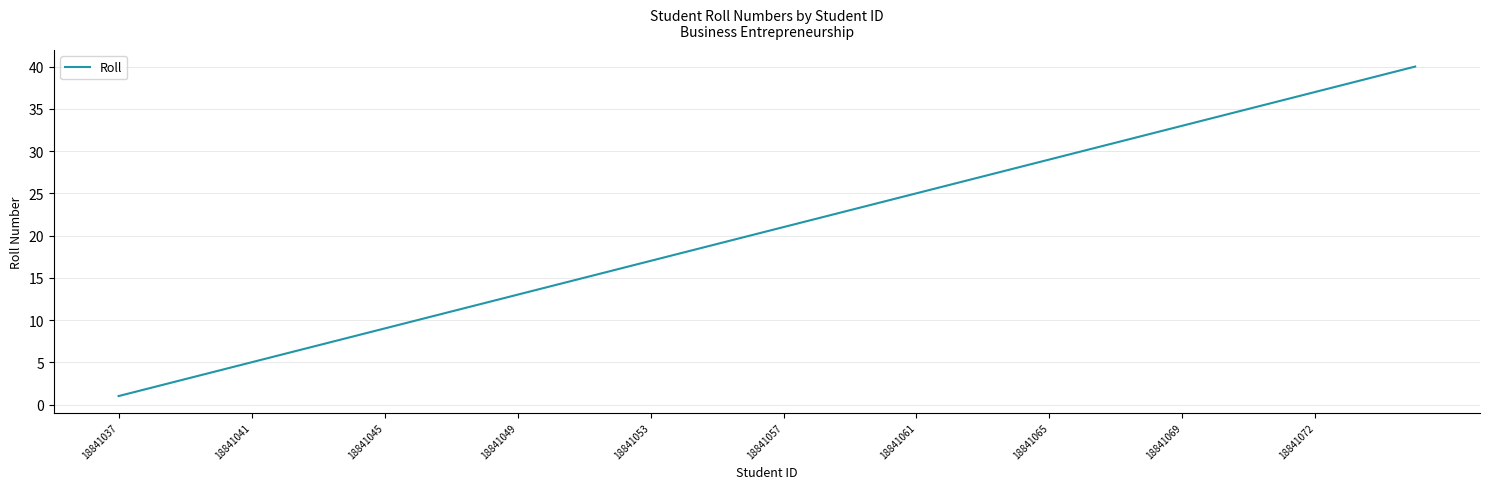

Reading left to right, what are all the values shown in this chart?

1	2	3	4	5	6	7	8	9	10	11	12	13	14	15	16	17	18	19	20	21	22	23	24	25	26	27	28	29	30	31	32	33	34	35	36	37	38	39	40